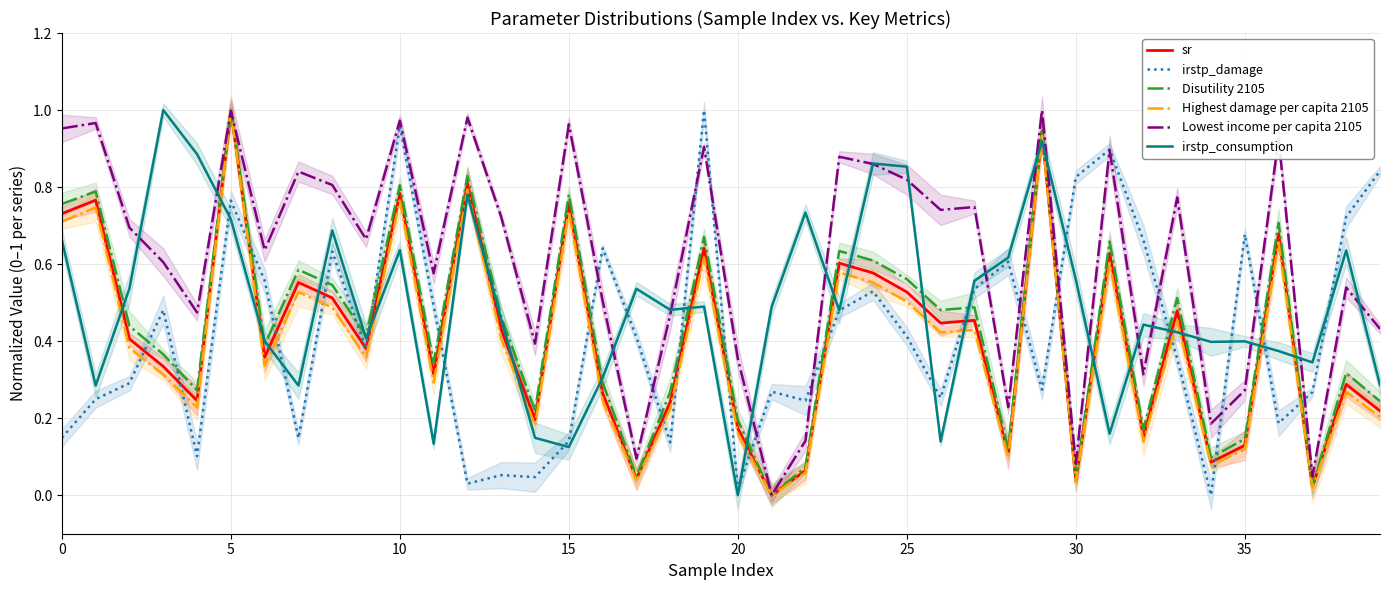

What are all the series names shown in the legend?

sr, irstp_damage, Disutility 2105, Highest damage per capita 2105, Lowest income per capita 2105, irstp_consumption